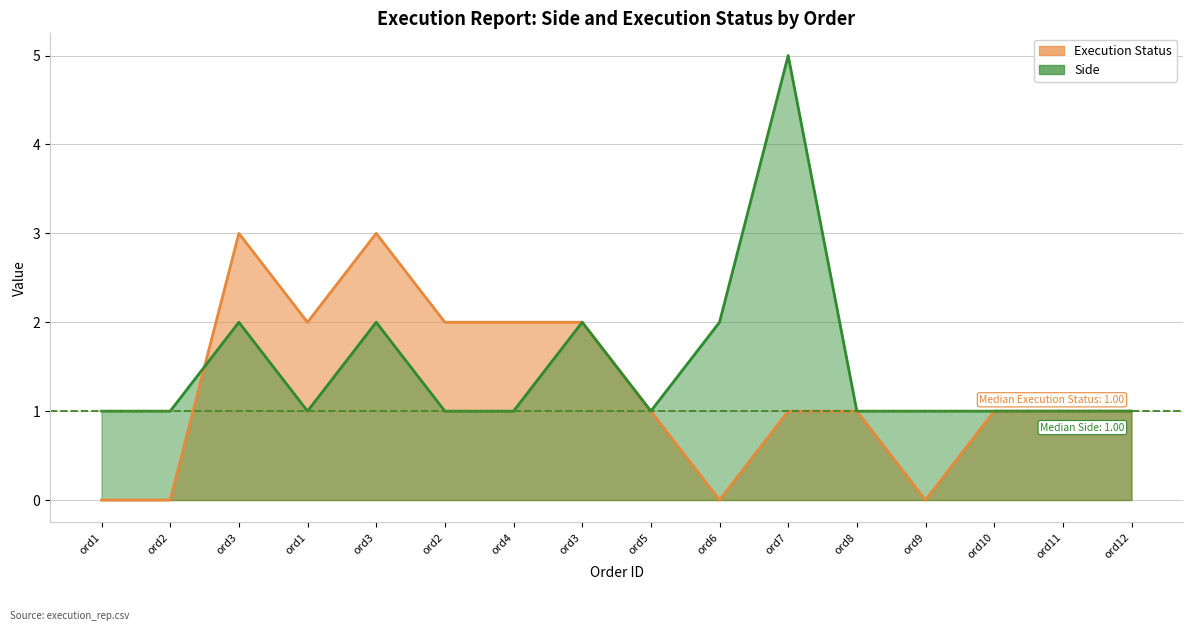

What is the total value across all series at ord4?

3